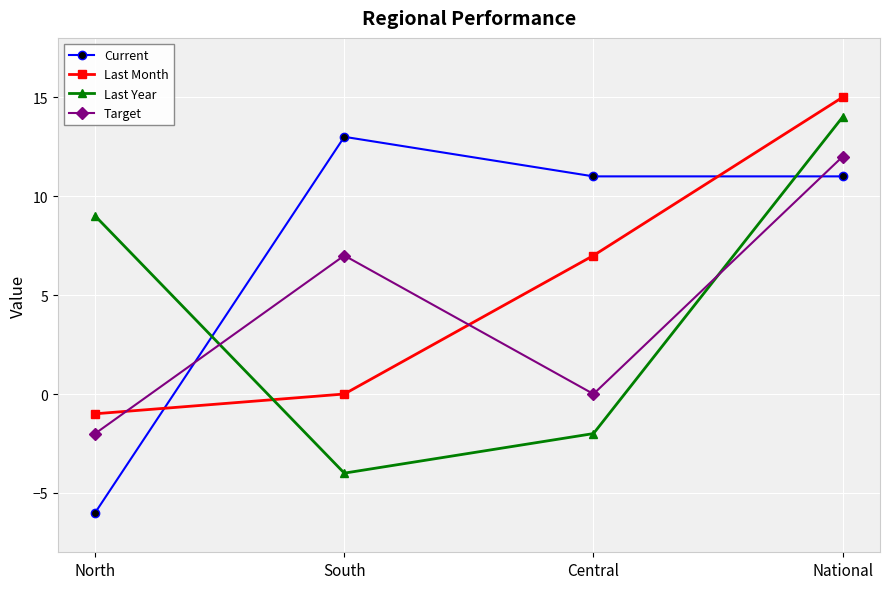

Which series has the largest range (max minus min)?

Current